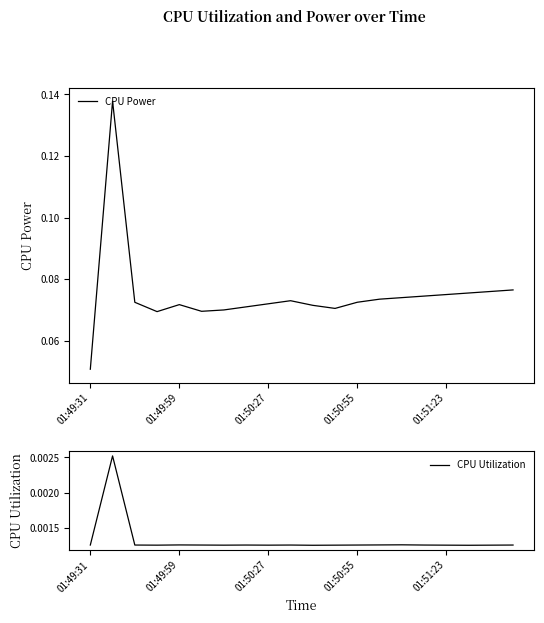

List the series in order of their peak value, highest first.

CPU Power, CPU Utilization